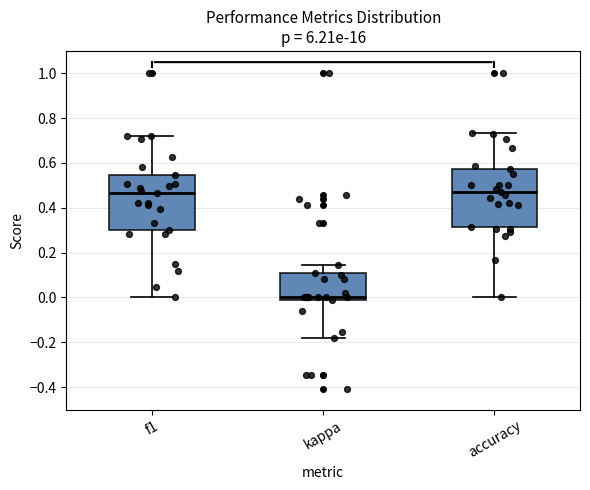

Reading left to right, read every box against the y-axis: the position of its median line, the range the box covers, and the ends of its whiskers. The values are not printed on the chart, so give them approximately, as read against the axis.

f1: median 0.46, box 0.30 to 0.54, whiskers 0.00 to 0.72
kappa: median 0.00, box -0.02 to 0.10, whiskers -0.18 to 0.14
accuracy: median 0.48, box 0.32 to 0.58, whiskers 0.00 to 0.74